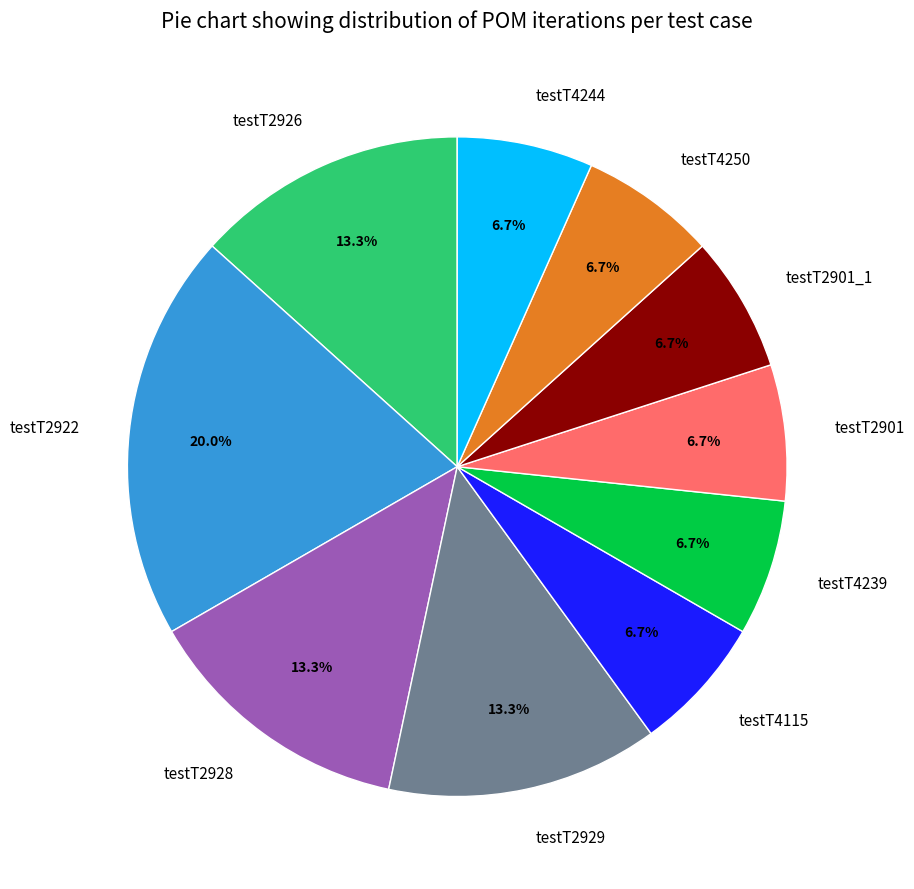

To the nearest percent, what is the average slice percentage?

10%